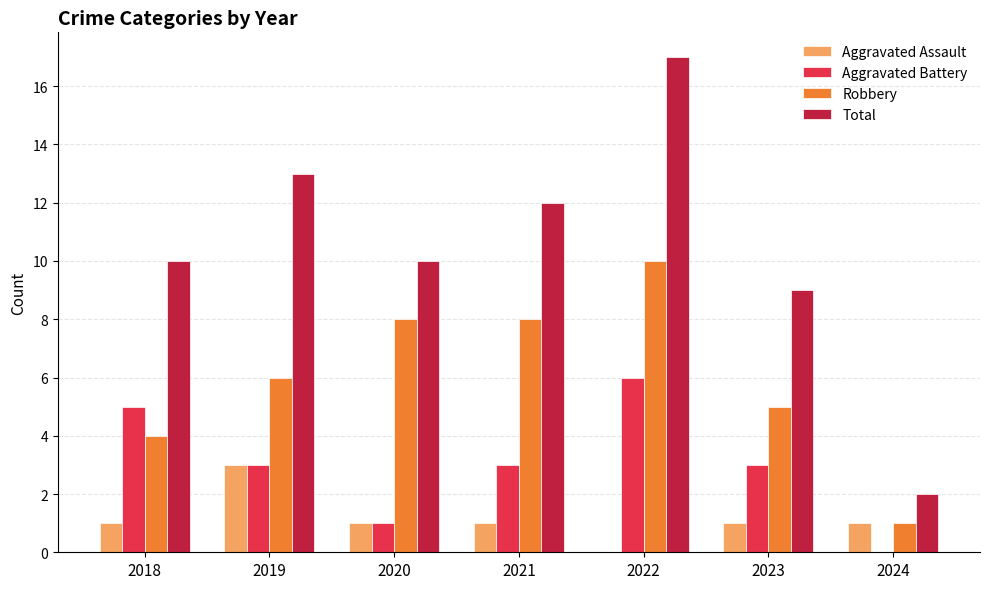

How many positive values does the Aggravated Battery series have?

6